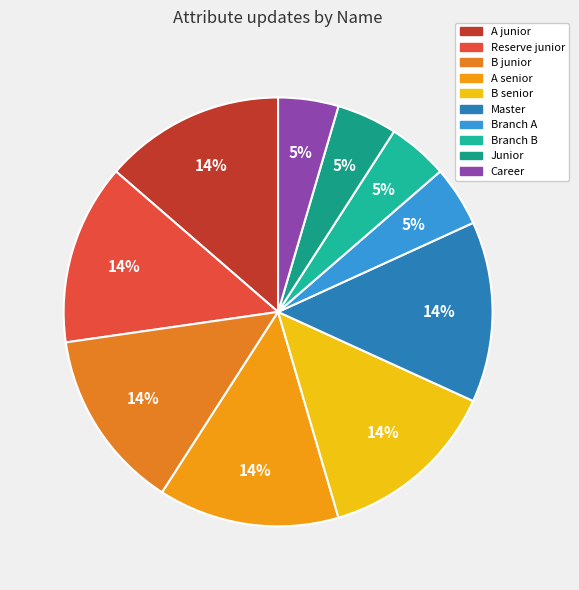

The Career slice represents 5% of the pie. True or false?

True